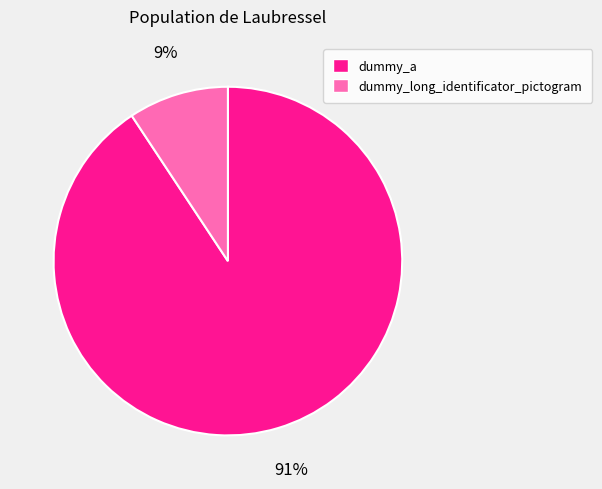

Combined, do dummy_a and dummy_long_identificator_pictogram account for over 50%?

Yes